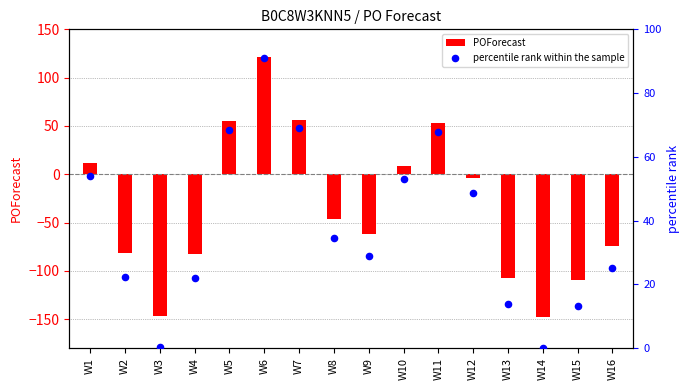

What is the total value across all series at W4?

-61.0